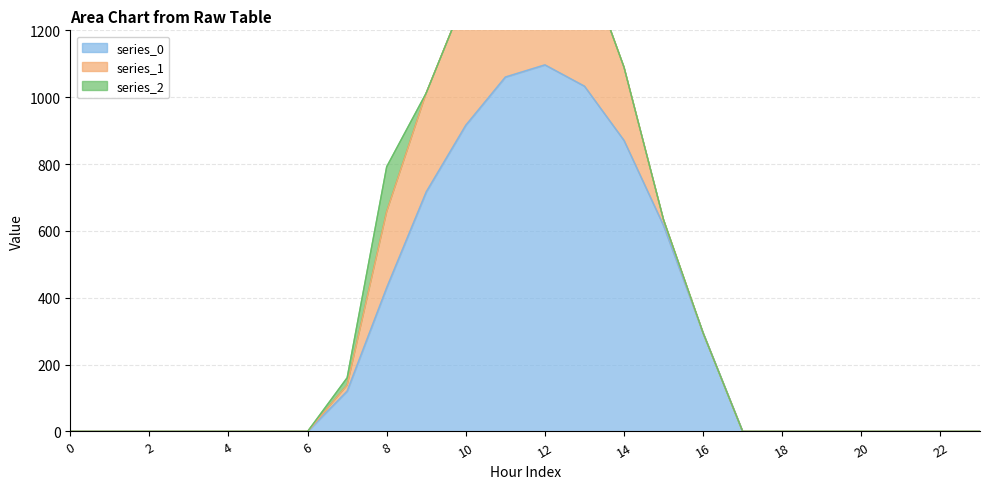

Which has a higher value, 14 or 9?

14